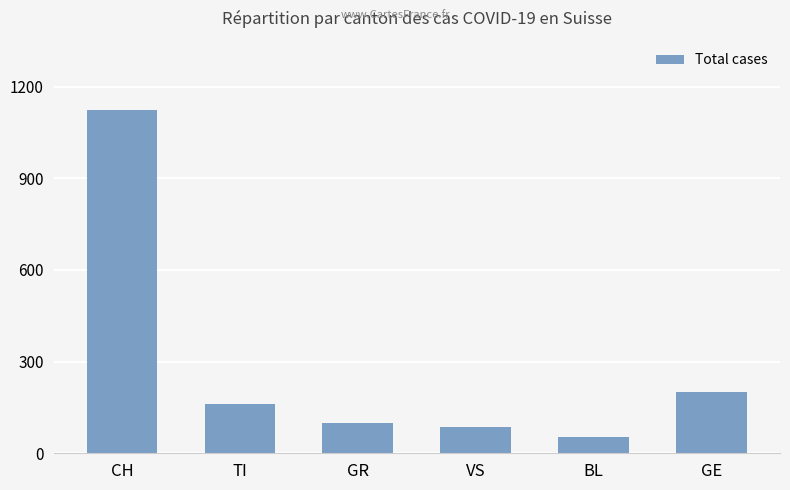

What is the difference between the values at CH and VS?

1038